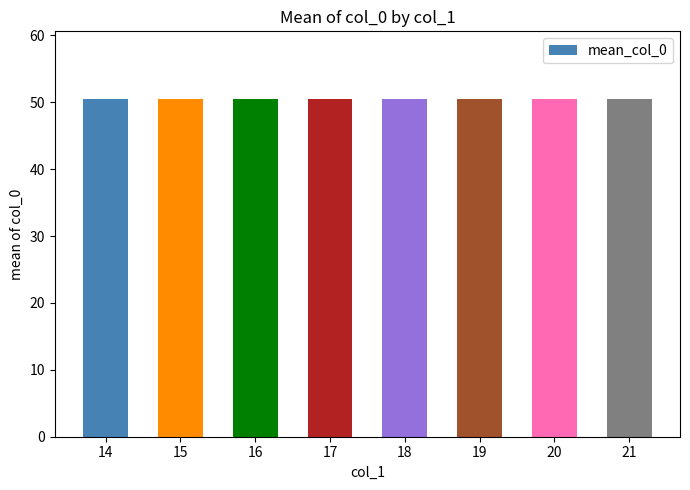

Are the bars horizontal?

No